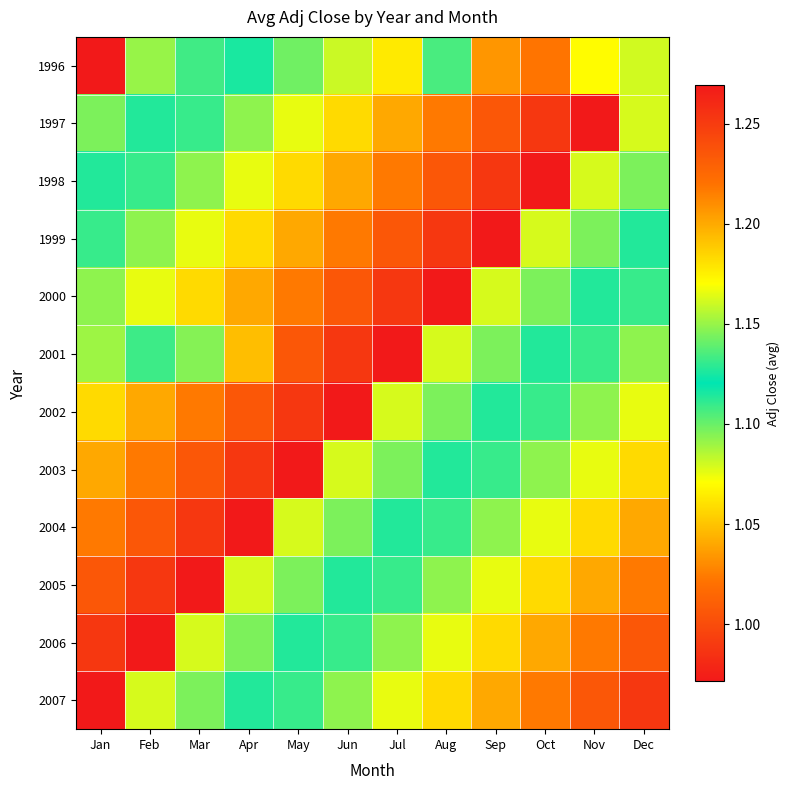

Which has a higher value, Jun or Jul?

Jul